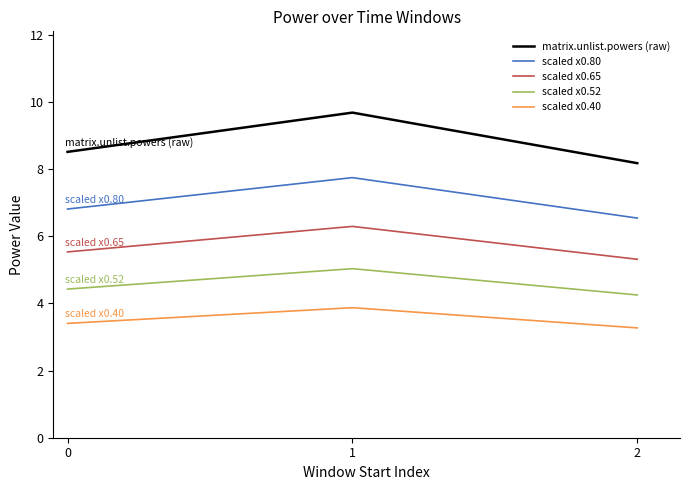

What are all the series names shown in the legend?

matrix.unlist.powers (raw), scaled x0.80, scaled x0.65, scaled x0.52, scaled x0.40